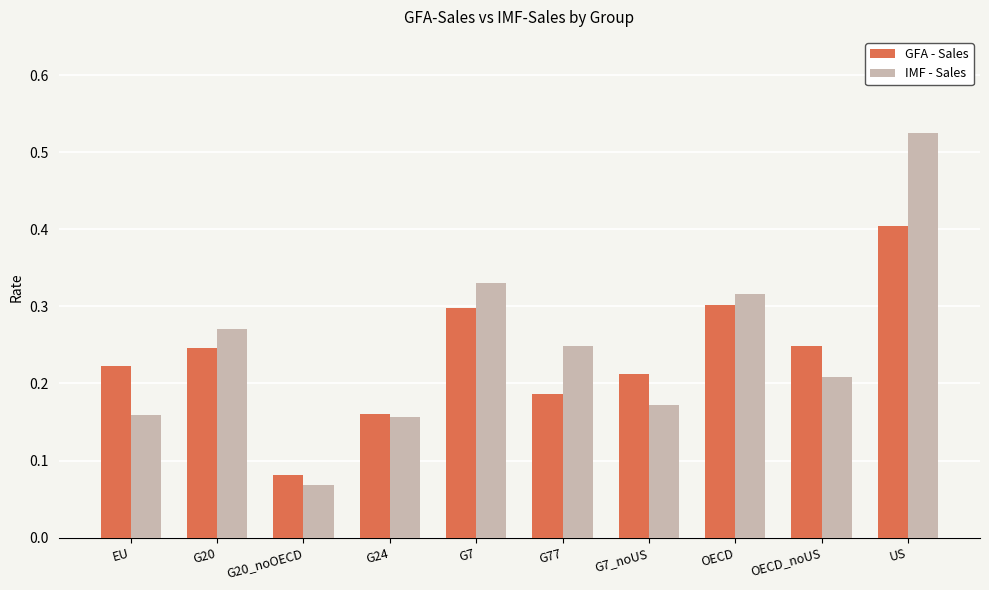

Count the IMF - Sales values in the range 0 to 1.

10